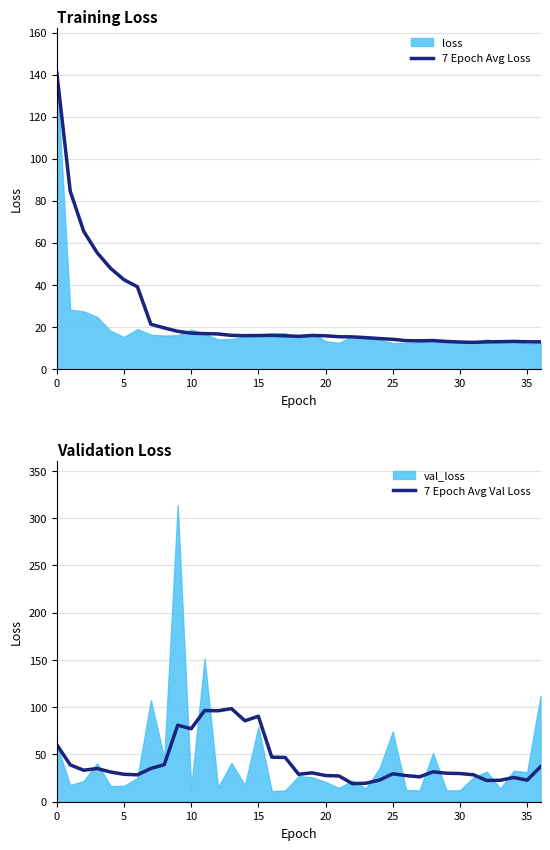

How many intersections are there between 7 Epoch Avg Loss and 7 Epoch Avg Val Loss?

1